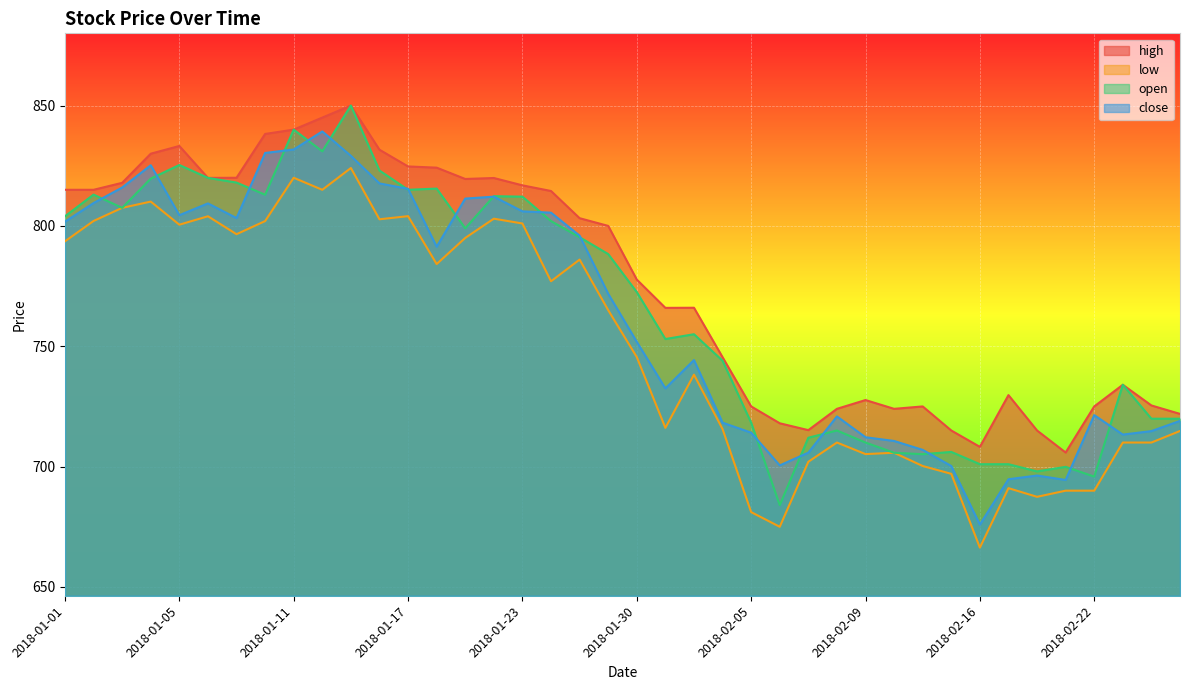

What is the value of the low point at the 18th from the left?

777.0